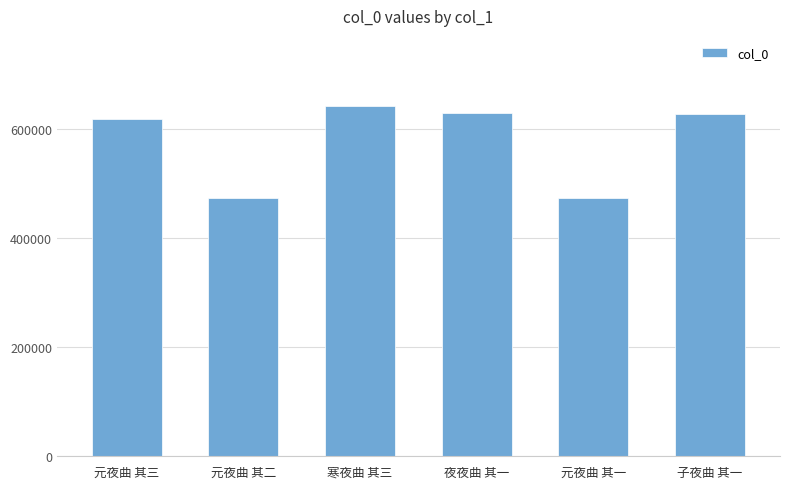

Is it true that the value at 元夜曲 其三 is 825654?

False